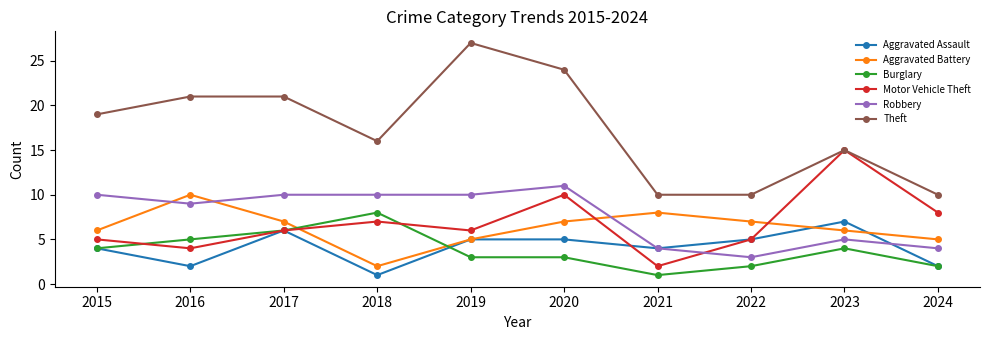

In Aggravated Battery, how many points are lower than both neighbors (excluding endpoints)?

1